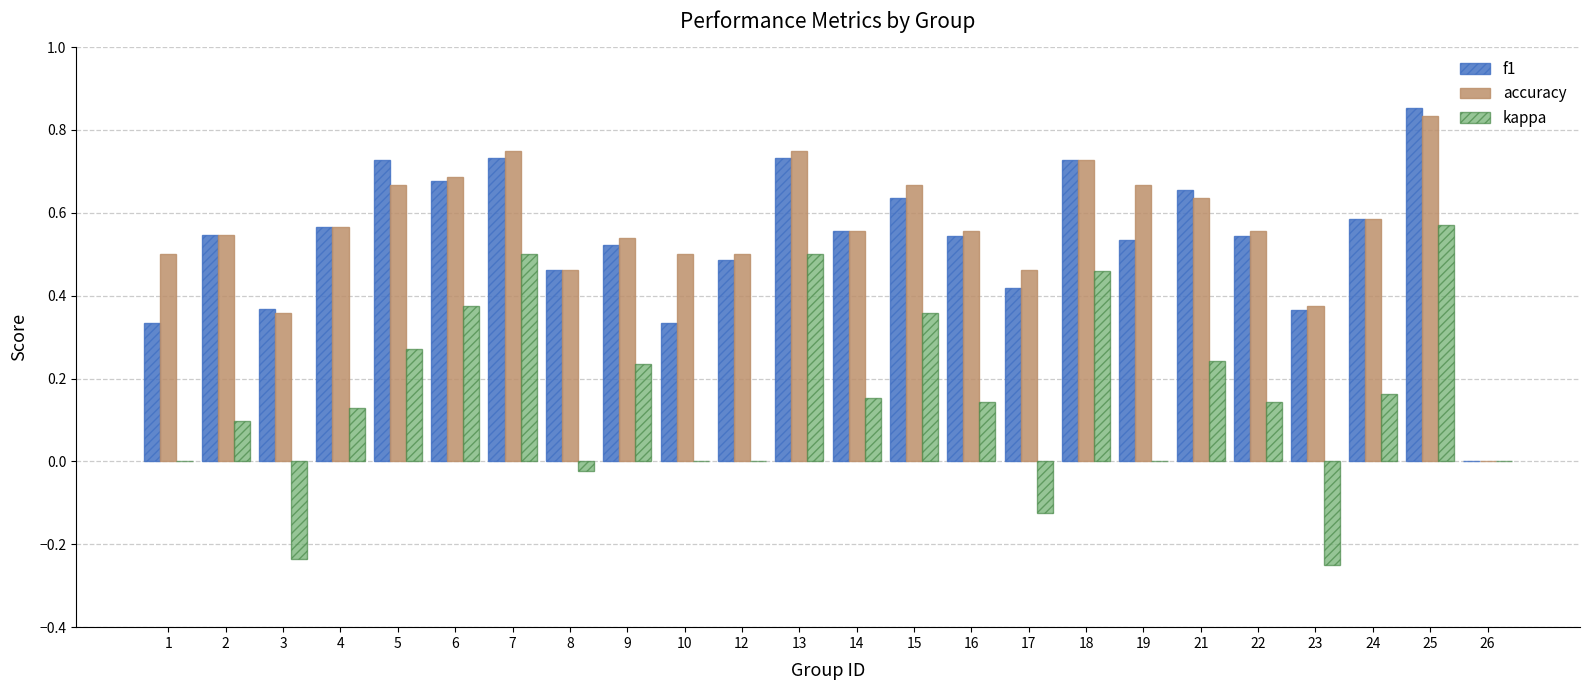

The kappa series shows 0.8 at 18. True or false?

False